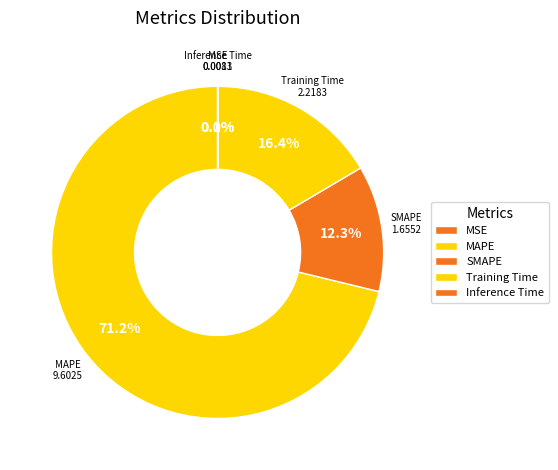

Which slice is the largest?

MAPE